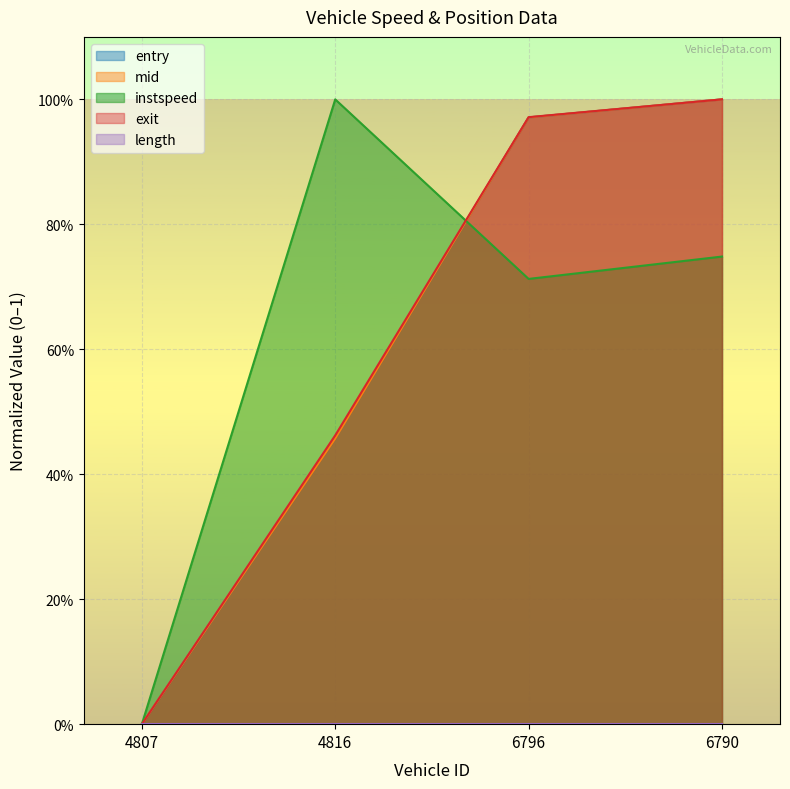

How many times do instspeed and mid cross each other?

1